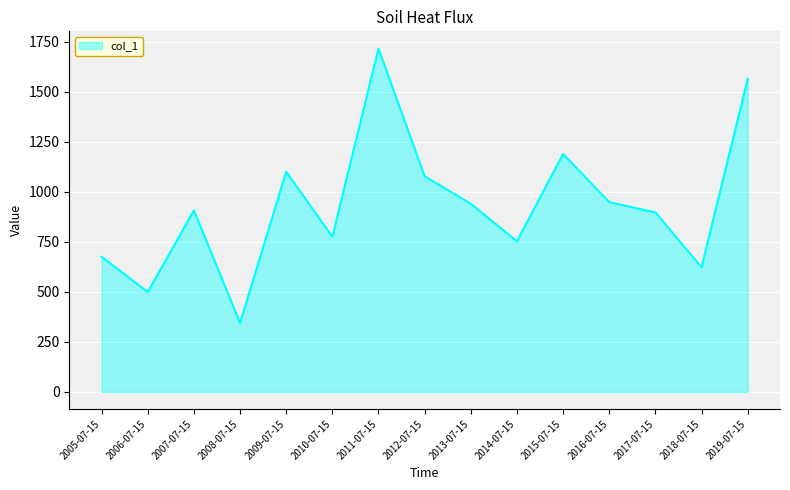

At which category does the chart reach its minimum across all series?

2008-07-15